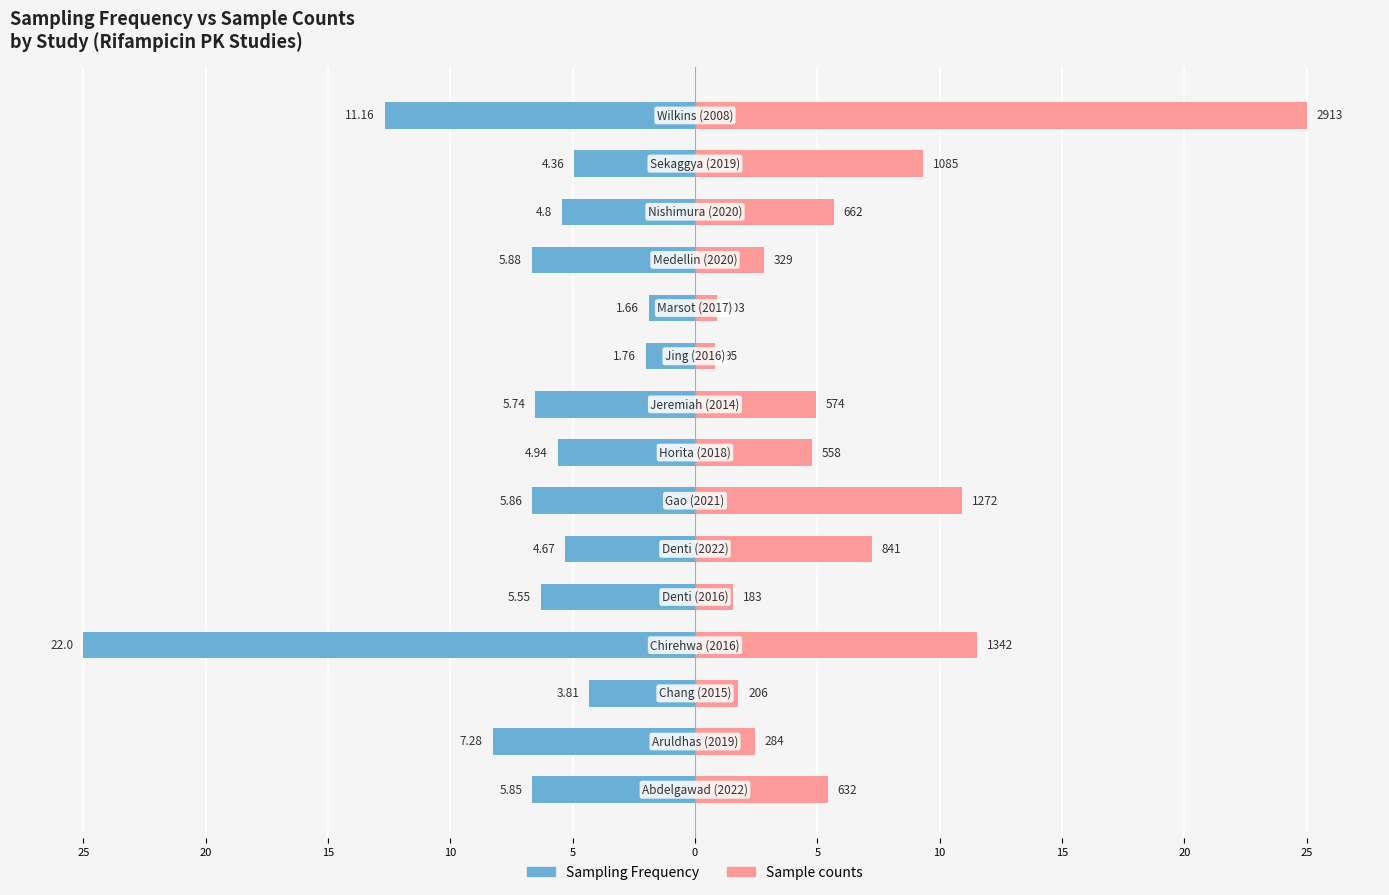

Which series changed the most between 20 and 13?

Sample counts